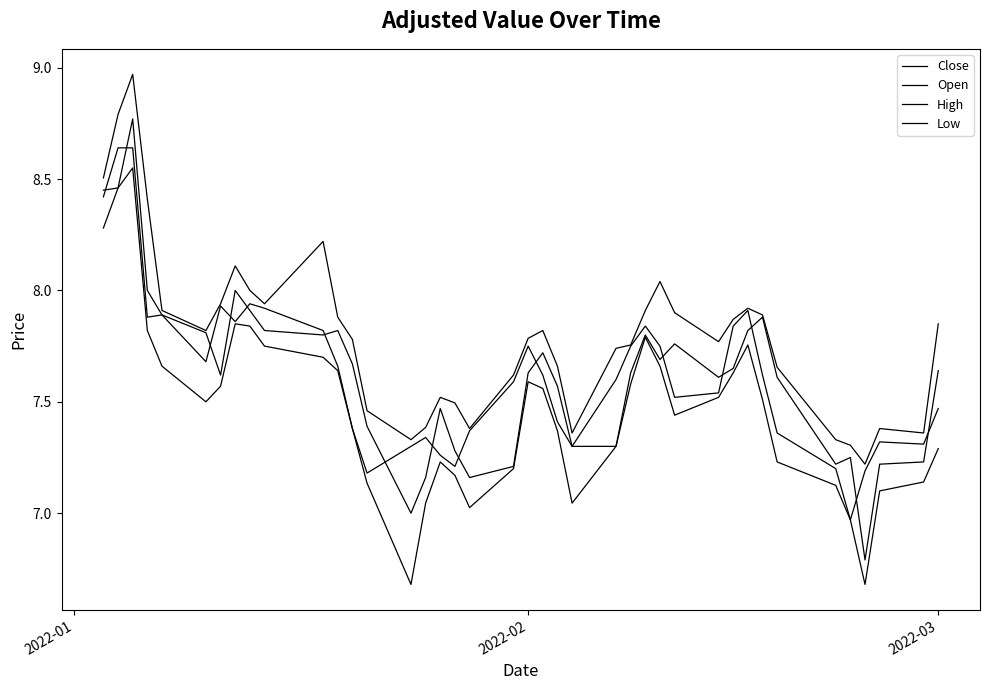

How many categories are shown in the chart?

40